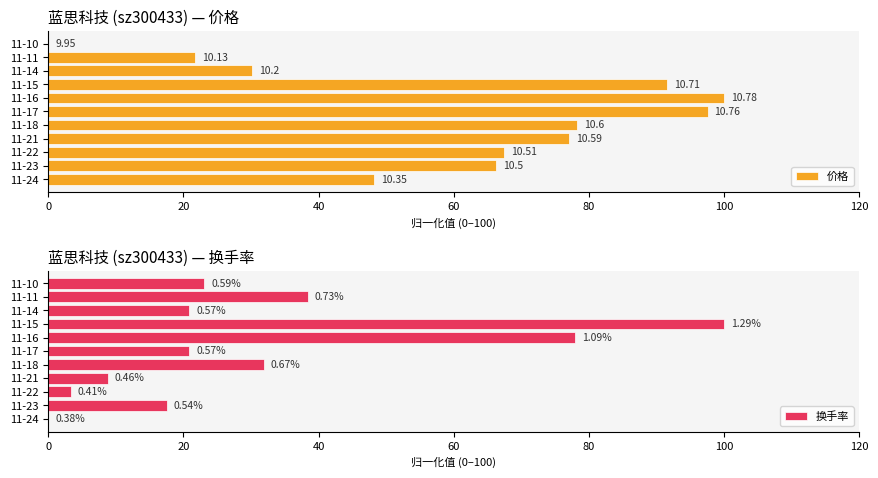

True or false: 价格 has a value of 66.3 at 11-23.

True